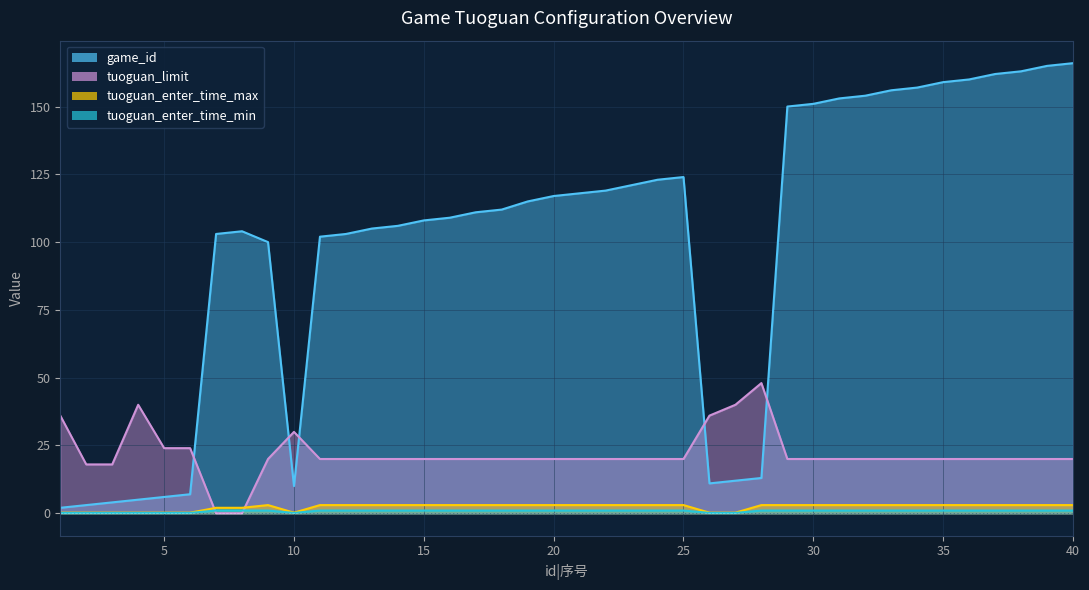

How many times do tuoguan_limit and game_id cross each other?

5